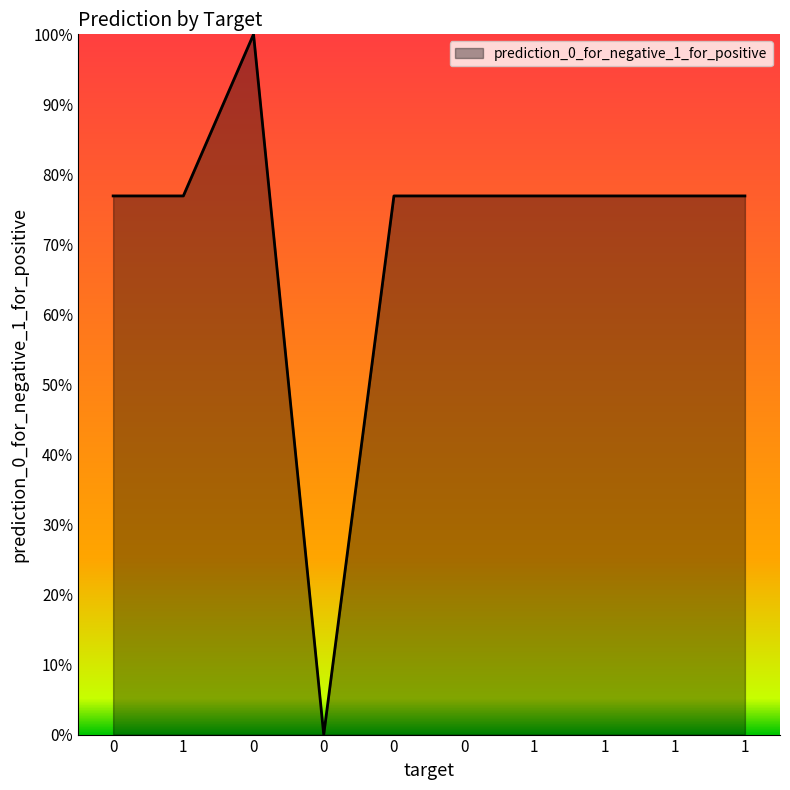

Is this an area chart (filled region under the line)?

Yes